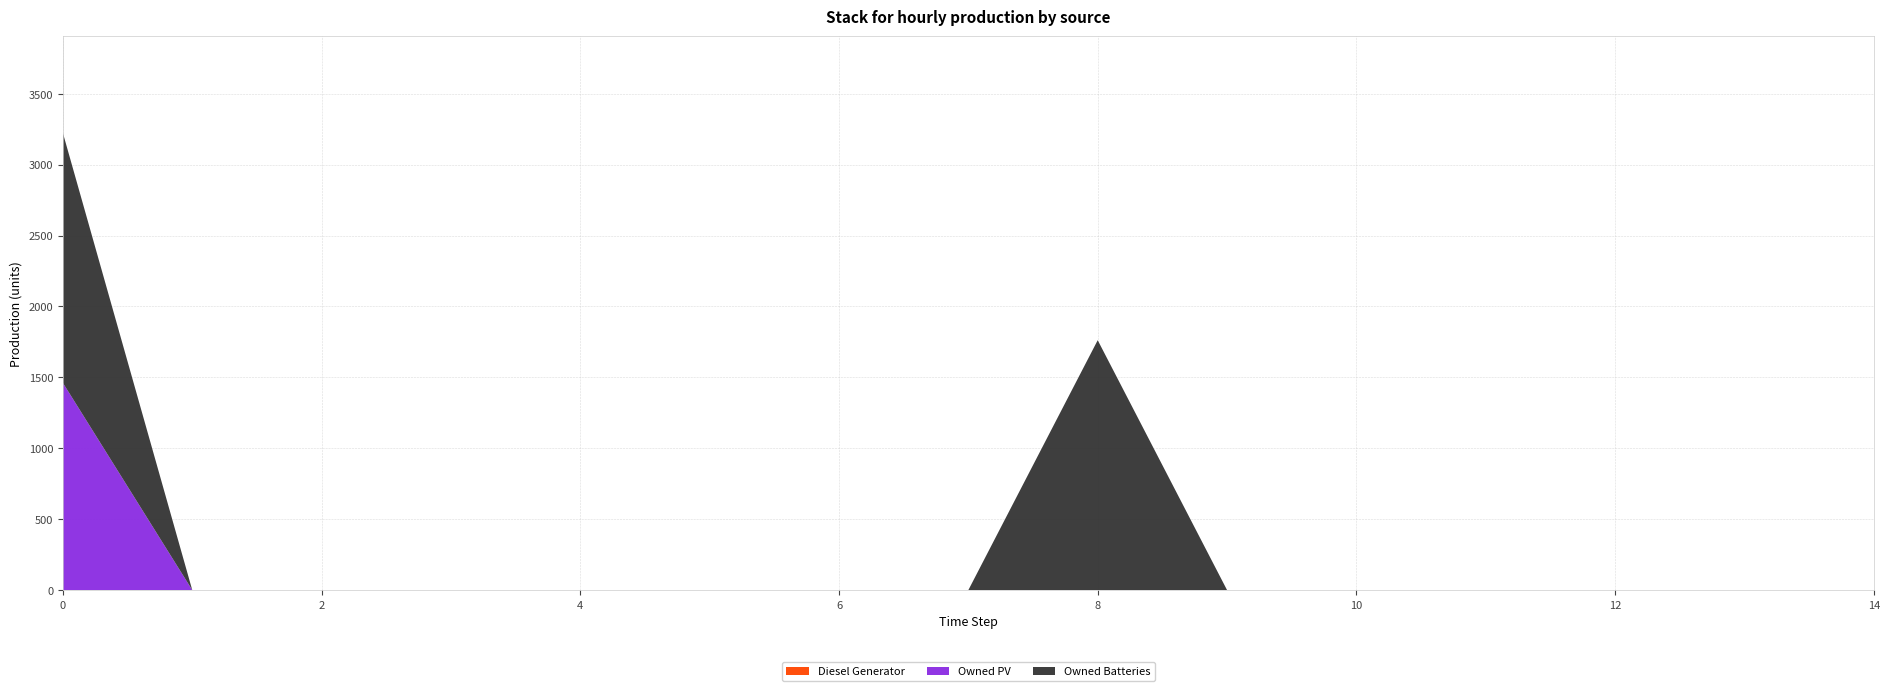

Reading right to left, extract all data points from this chart.

Diesel Generator: 14=0.0	13=0.0	12=0.0	11=0.0	10=0.0	9=0.0	8=0.0	7=0.0	6=0.0	5=0.0	4=0.0	3=0.0	2=0.0	1=0.0	0=0.0
Owned PV: 14=0.0	13=0.0	12=0.0	11=0.0	10=0.0	9=0.0	8=0.0	7=0.0	6=0.0	5=0.0	4=0.0	3=0.0	2=0.0	1=0.0	0=1461.0
Owned Batteries: 14=0.0	13=0.0	12=0.0	11=0.0	10=0.0	9=0.0	8=1762.0	7=0.0	6=0.0	5=0.0	4=0.0	3=0.0	2=0.0	1=0.0	0=1762.0